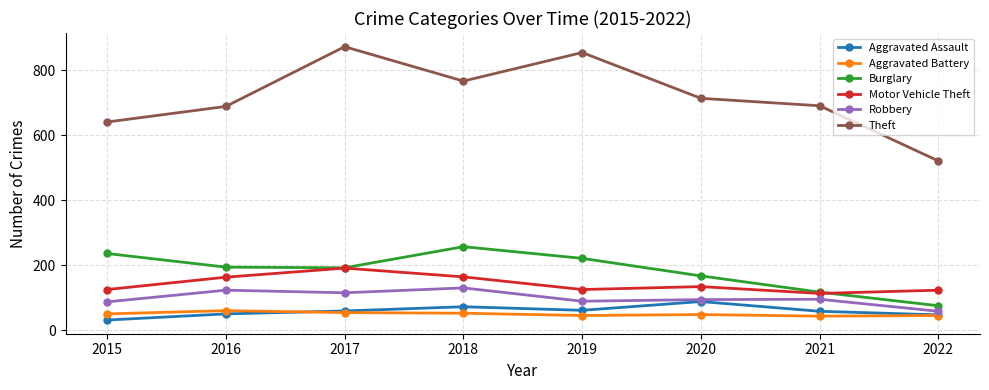

Which series has the largest range (max minus min)?

Theft